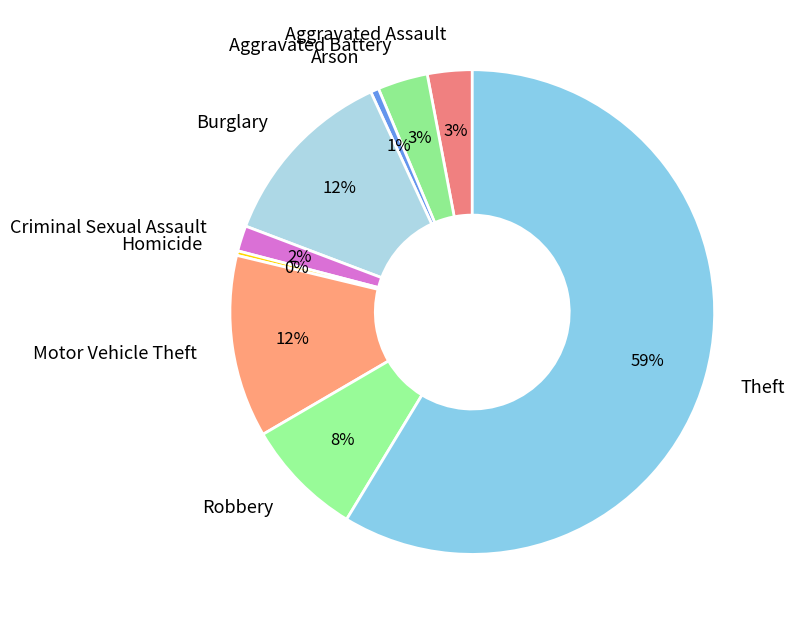

The Homicide slice represents 0% of the pie. True or false?

True